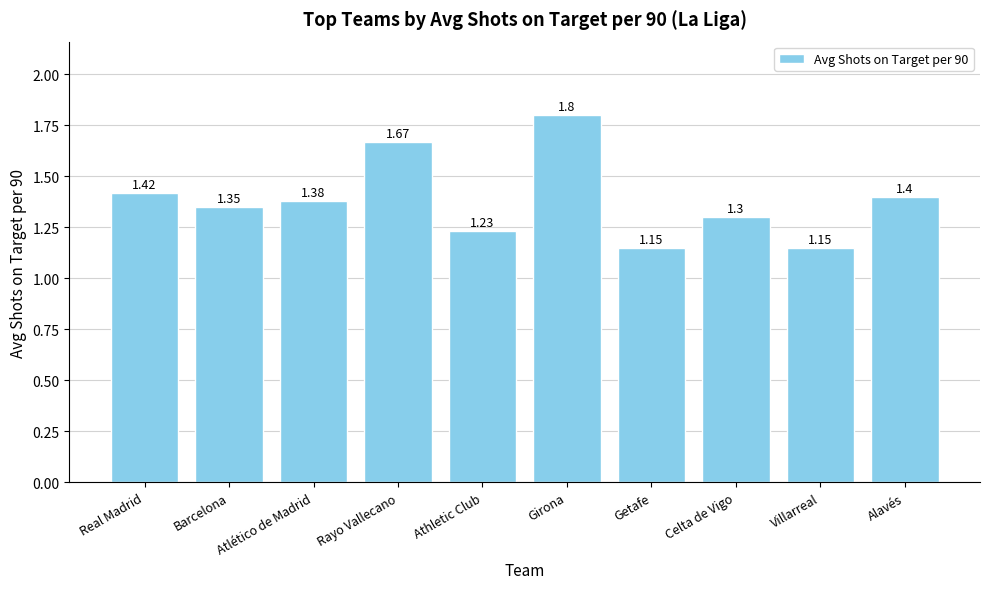

What is the ratio of the value at Barcelona to the value at Real Madrid?

1.0